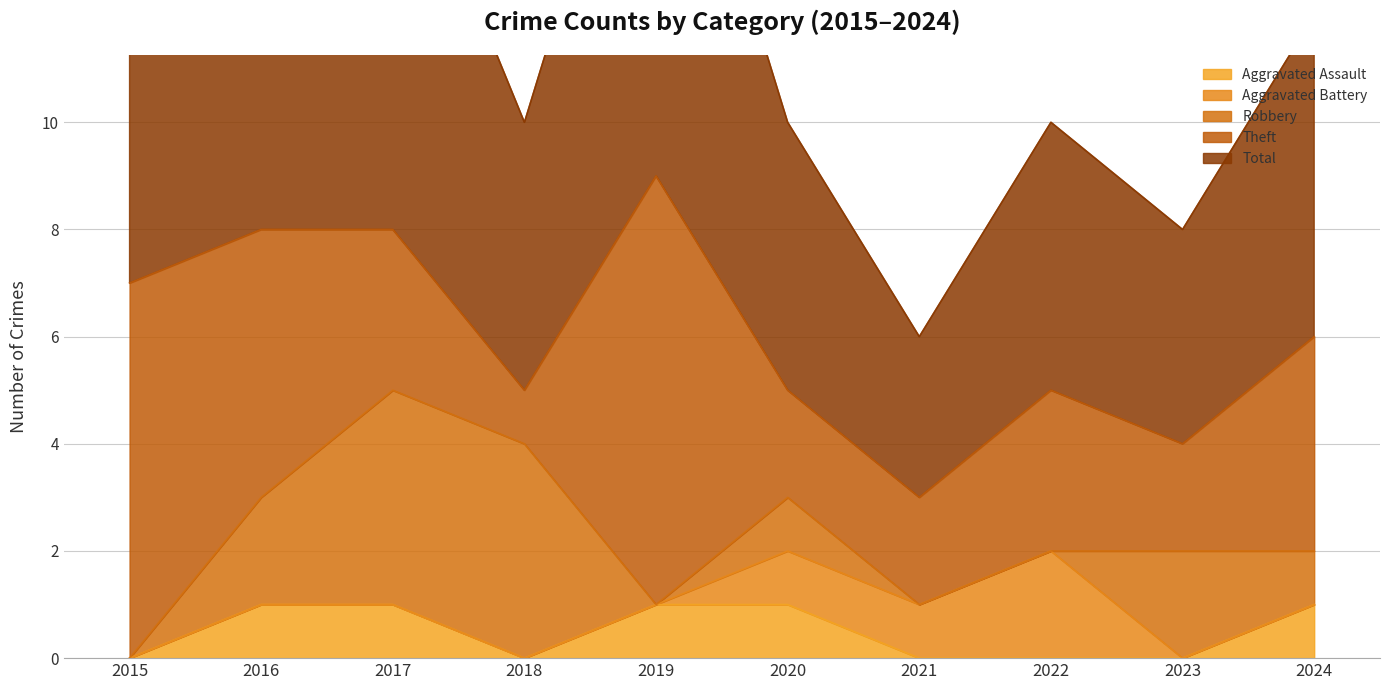

At which category does the chart reach its minimum across all series?

2015